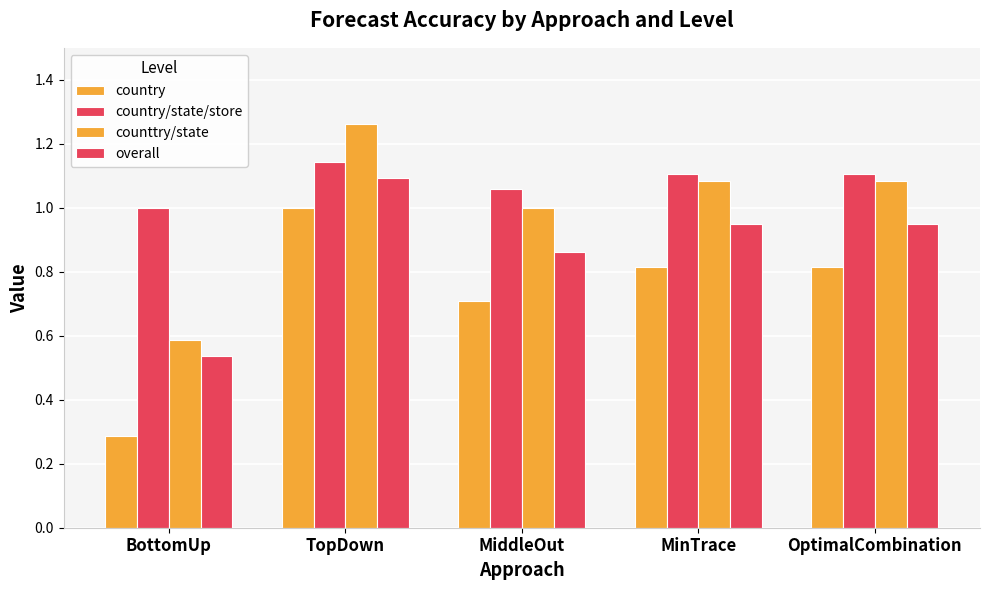

Does the chart contain stacked bars?

No